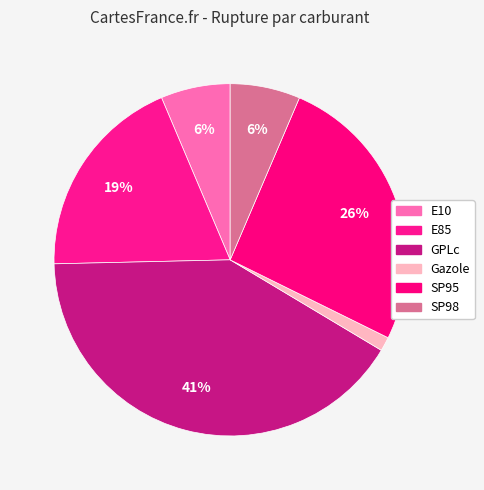

True or false: E10 accounts for 6% of the total.

True